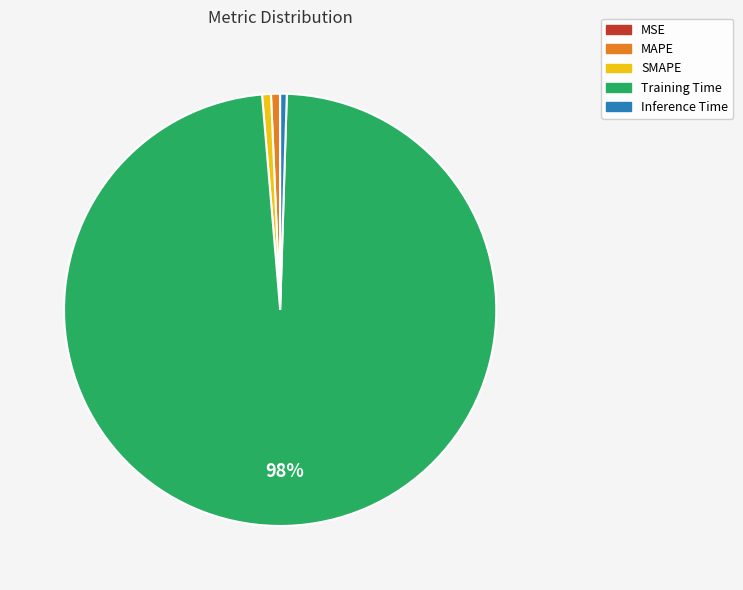

Is it true that SMAPE is 1% of the pie?

True